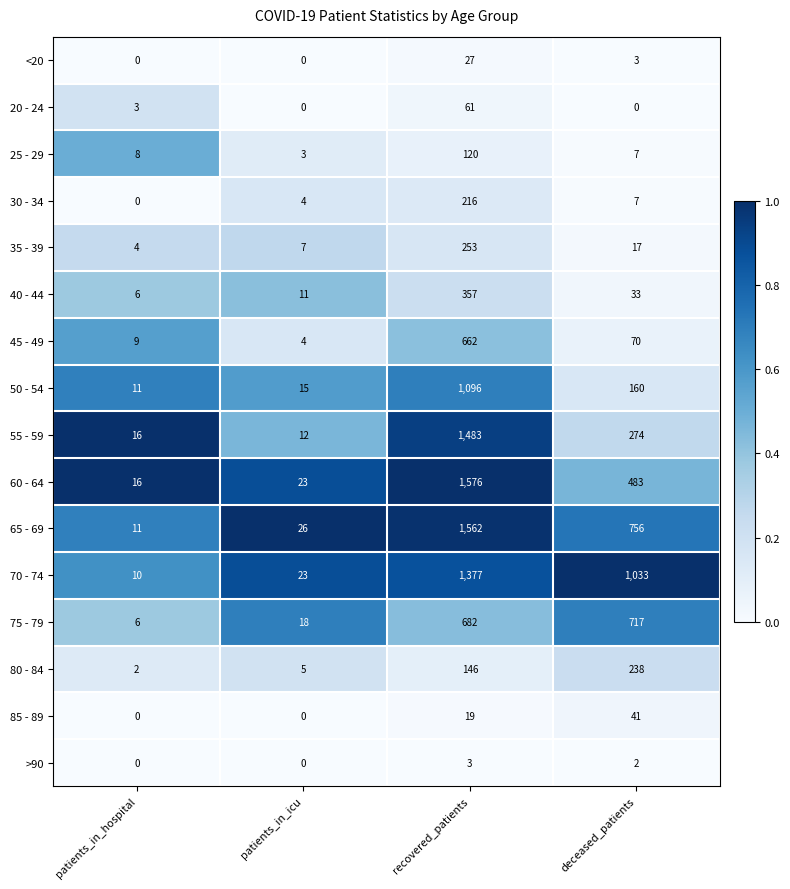

At which category is the sum across all series the highest?

recovered_patients